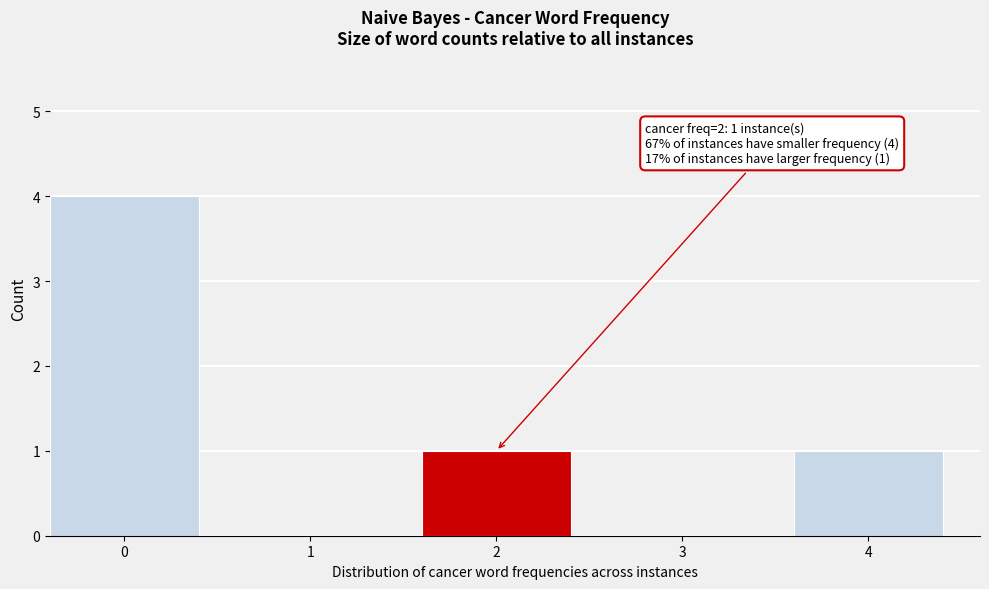

Reading left to right, list all the values displayed in this chart.

0=4	1=0	2=1	3=0	4=1